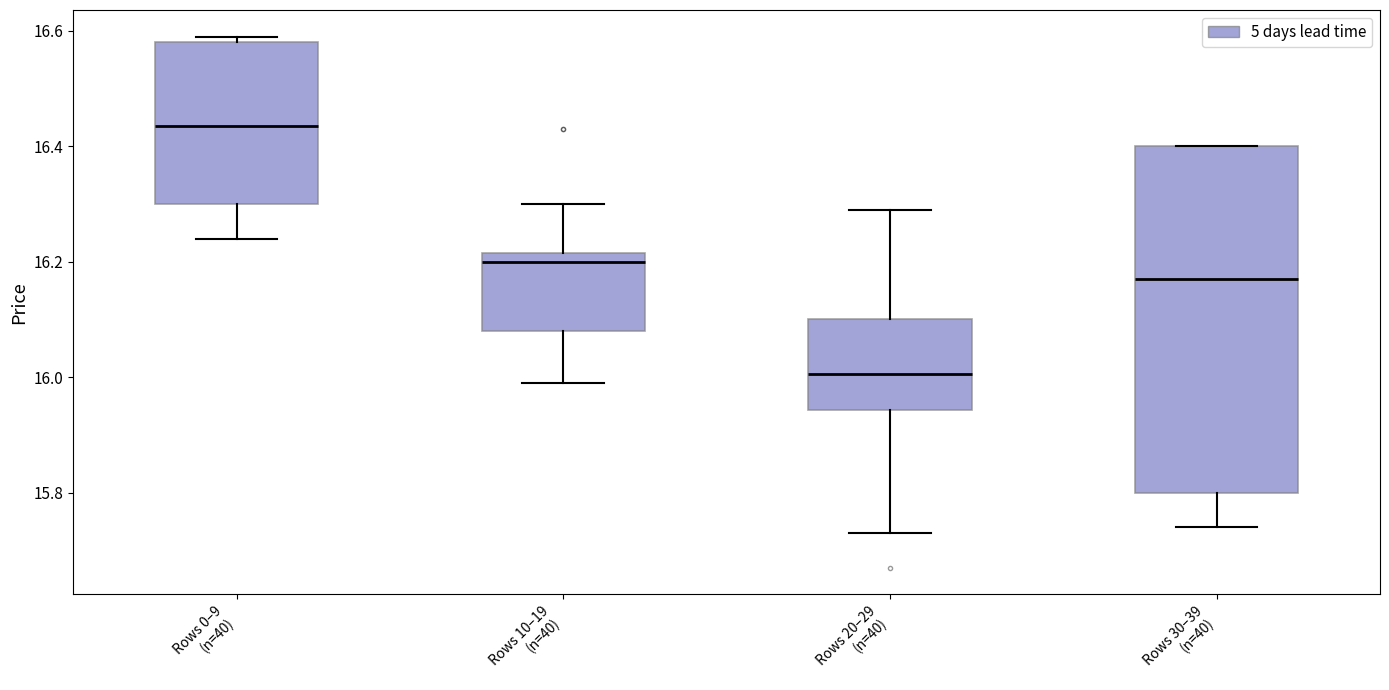

Where does the median line of the box for Rows 0–9 (n=40) sit on the y-axis? The values are not printed on the chart, so give them approximately, as read against the axis.

16.44